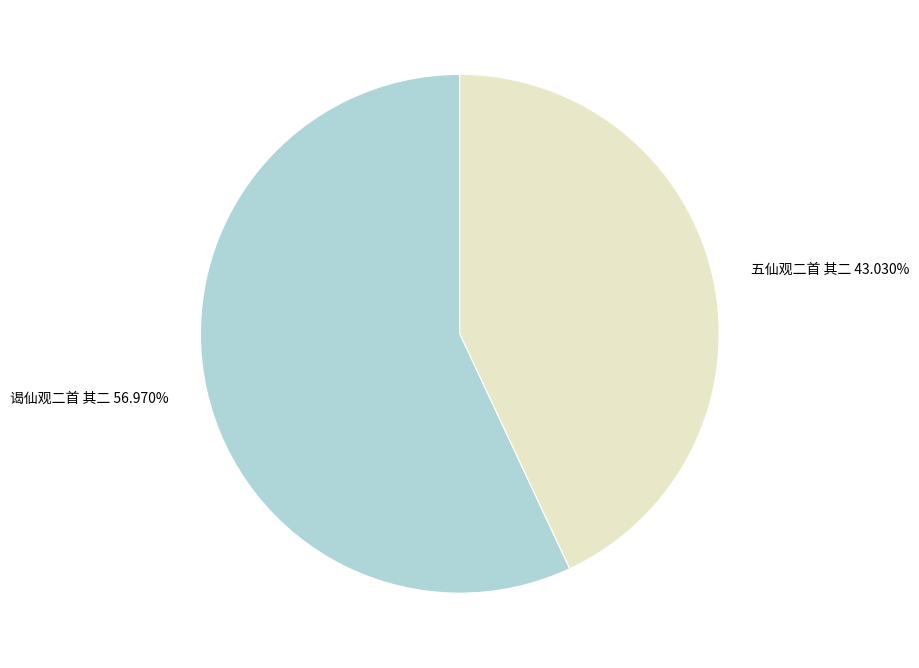

Rank the categories by value from lowest to highest.

五仙观二首 其二, 谒仙观二首 其二